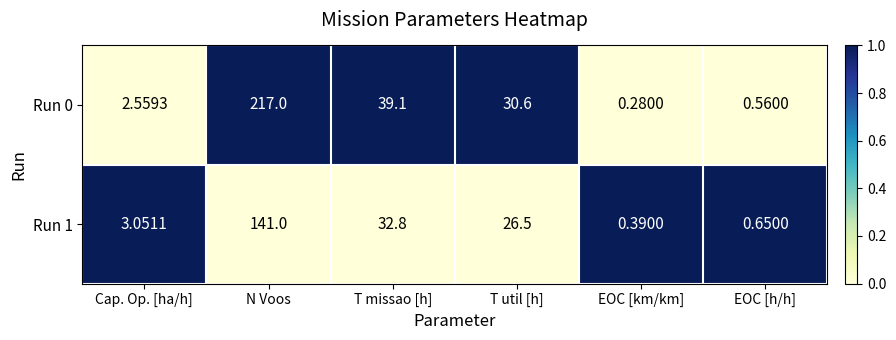

Which category has the highest value in the Run 1 series?

N Voos